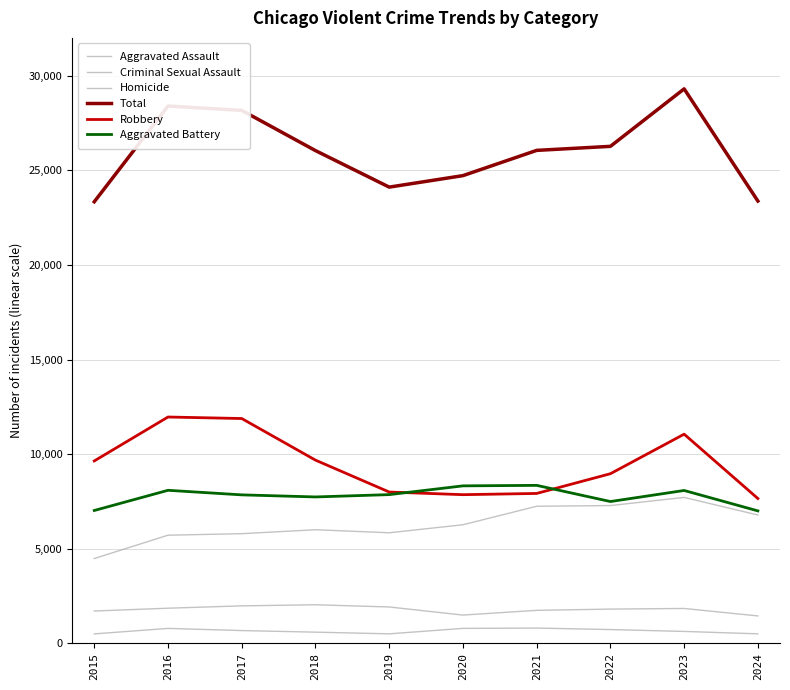

The value of Robbery at 2019 is 13950. True or false?

False